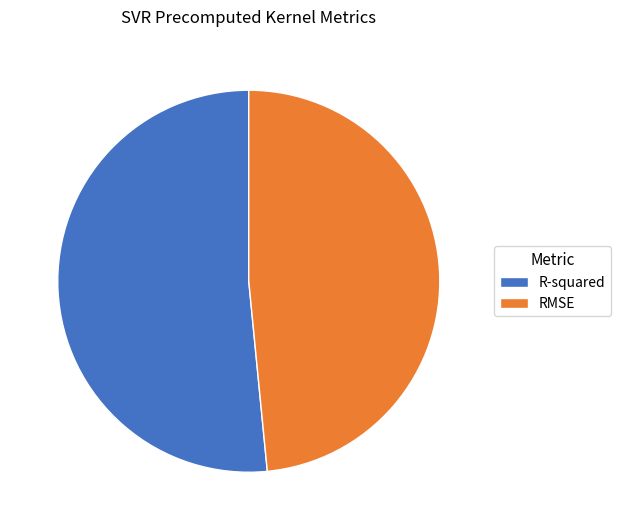

Which slice represents more than half of the pie?

R-squared